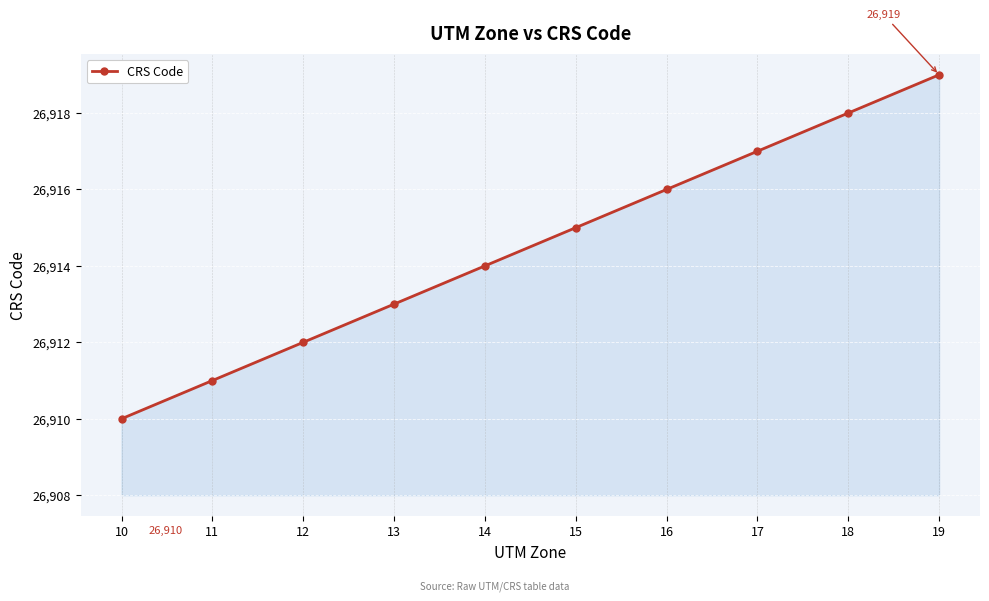

True or false: the data shows 26918 at 18.

True